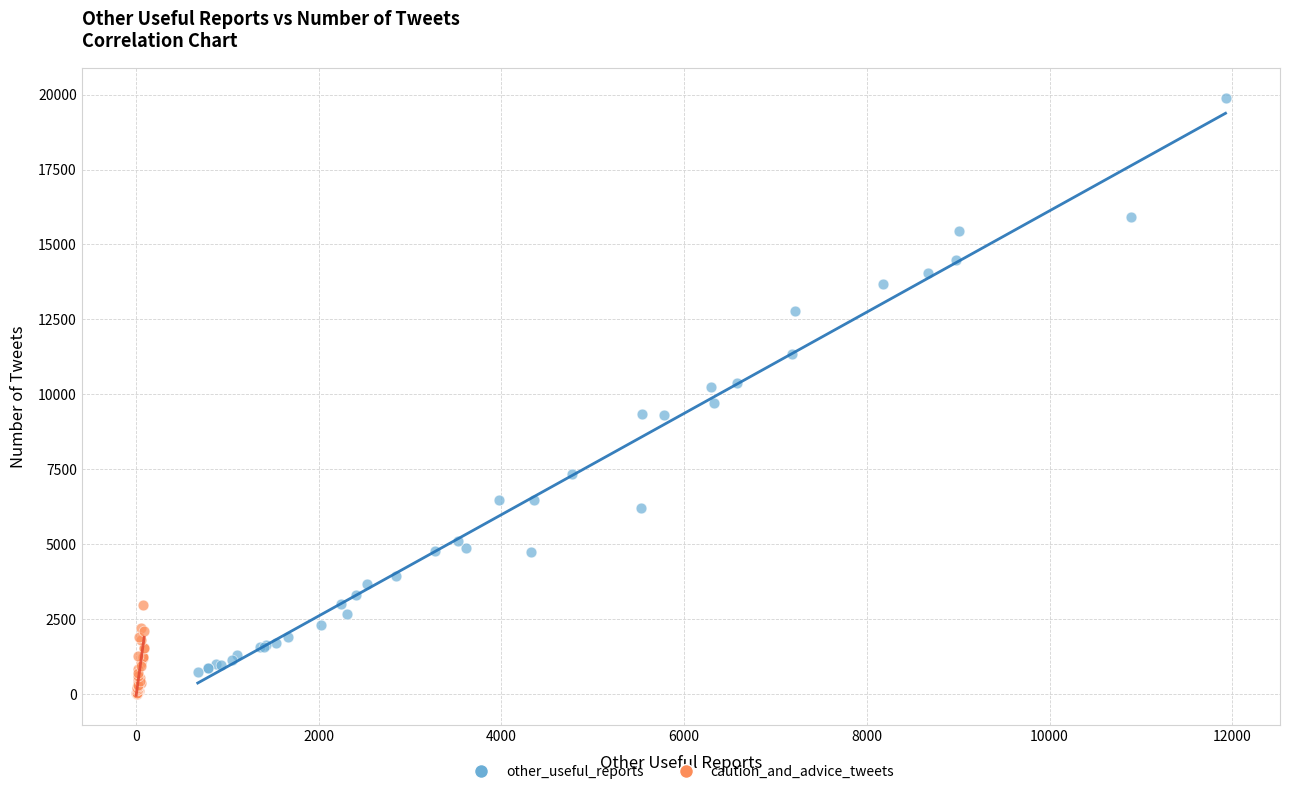

Which series has the largest Y range (max minus min)?

other_useful_reports